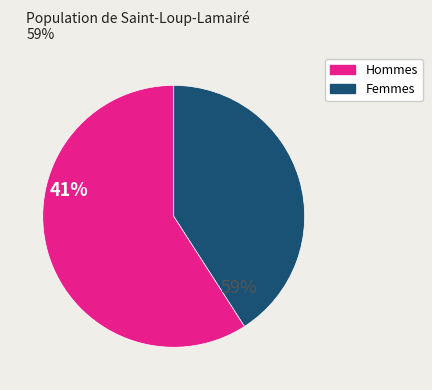

Is there any slice that represents more than half of the pie?

Yes